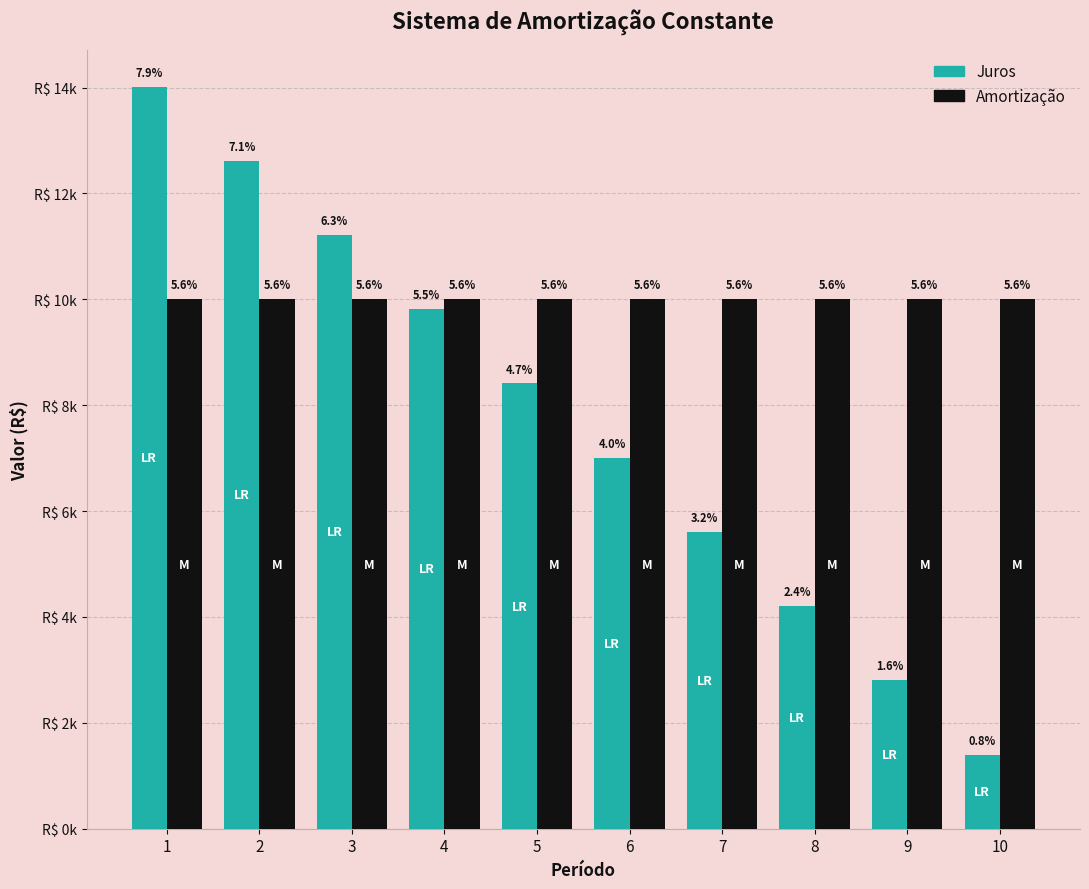

What is the approximate value of Amortização at 6?

10000.0